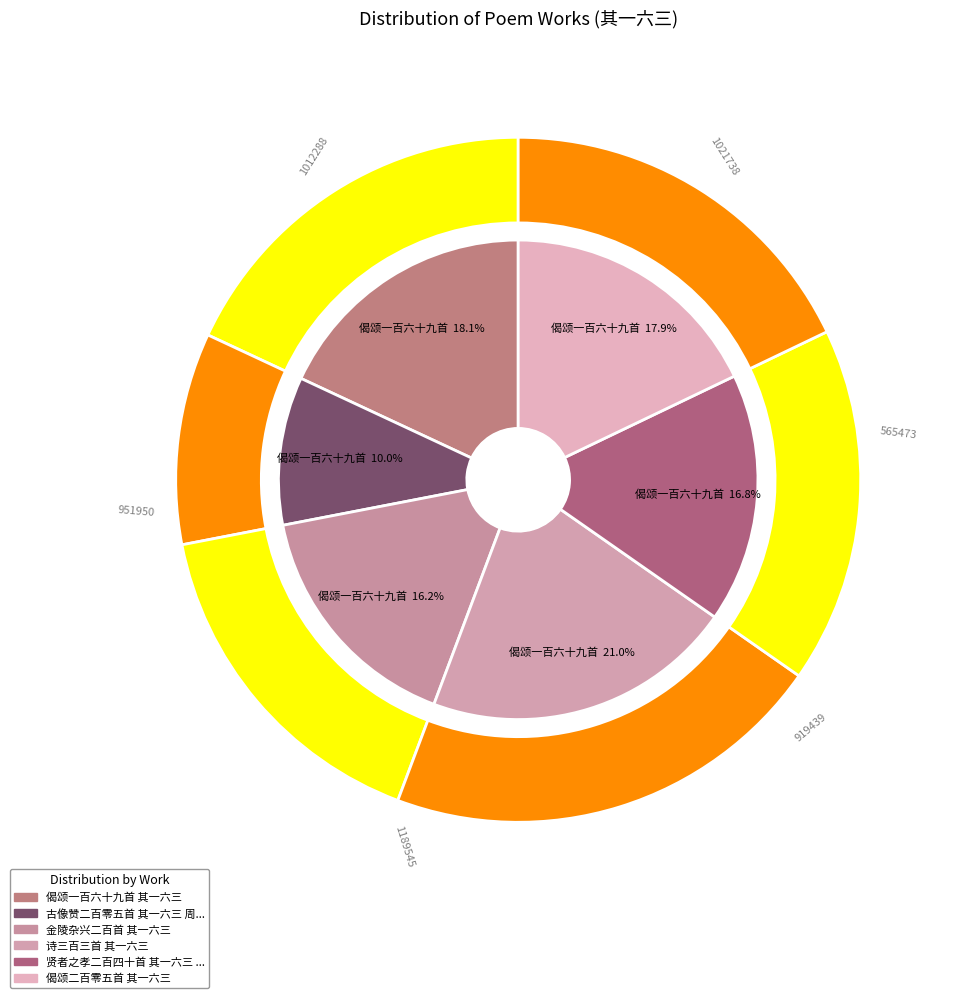

To the nearest percent, what percentage of the pie is 贤者之孝二百四十首 其一六三 刘灵哲?

17%